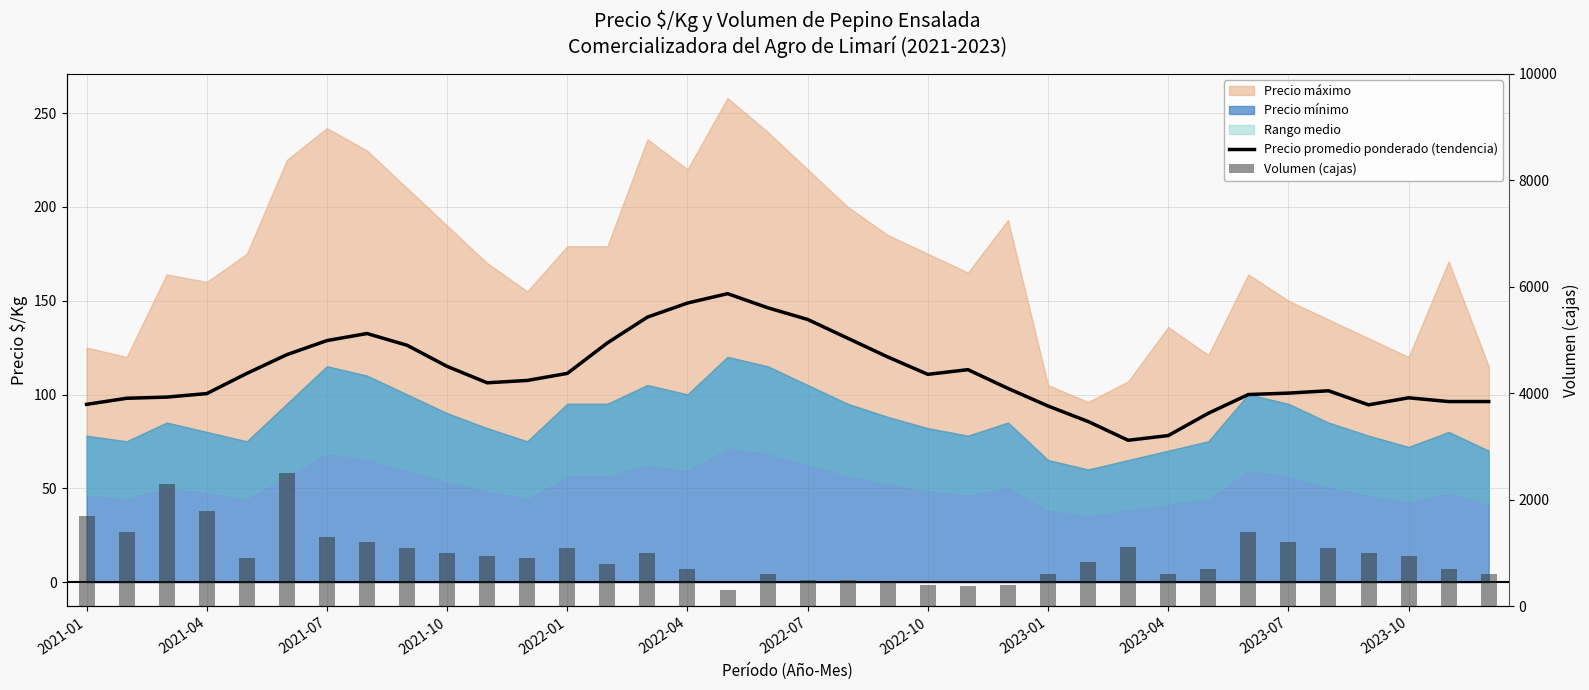

At how many categories does at least one series exceed 202?

36